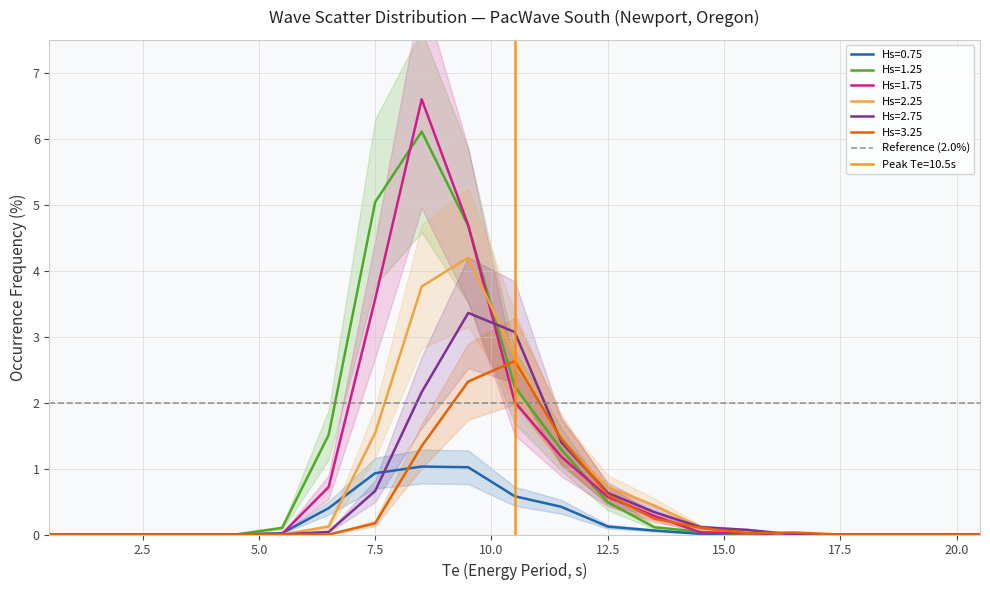

How many values in the Hs=1.25 series exceed 0?

10